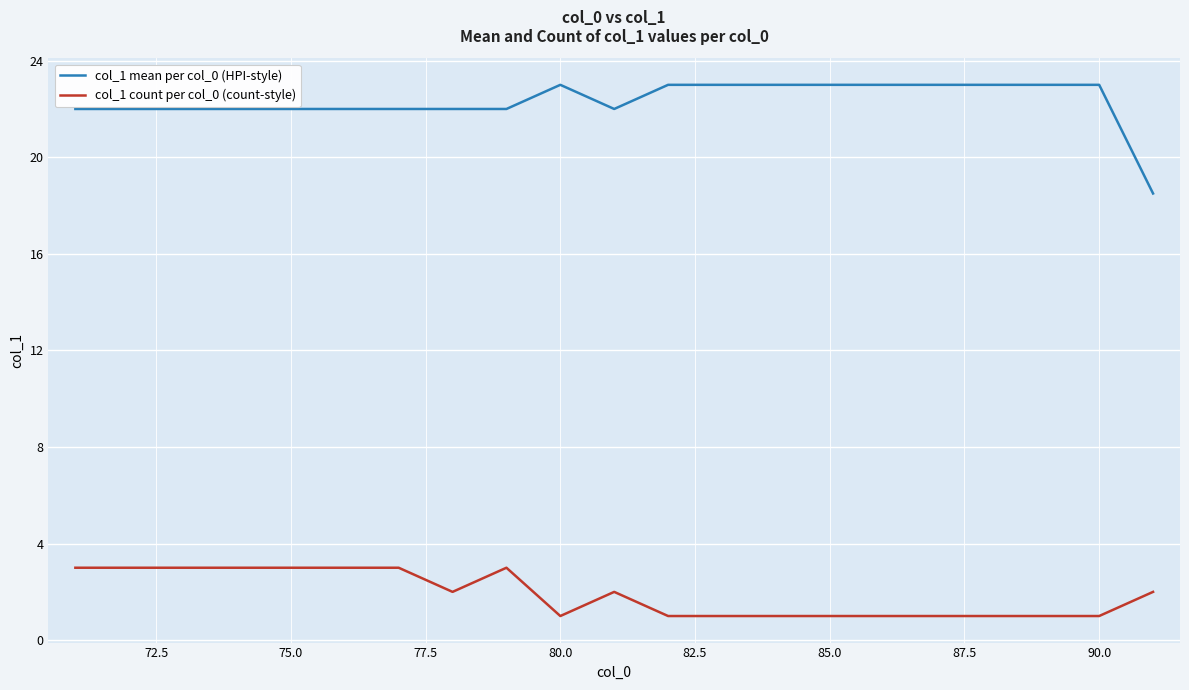

True or false: col_1 mean per col_0 (HPI-style) and col_1 count per col_0 (count-style) cross at least once.

False